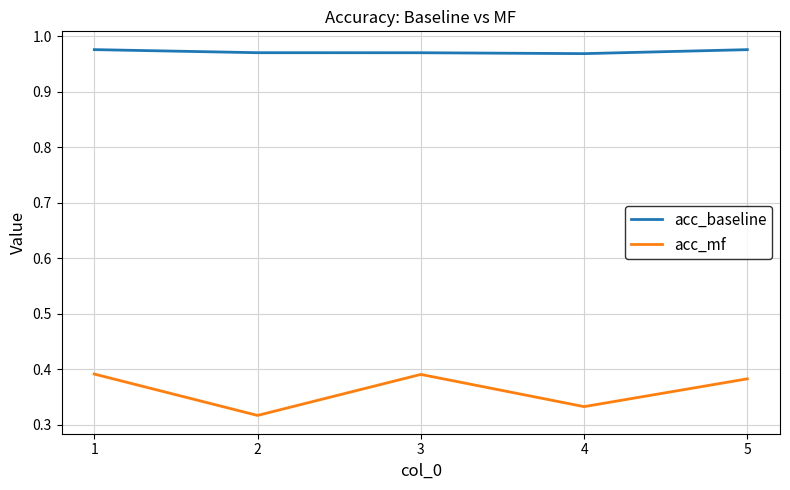

Rank the series by their average value, from lowest to highest.

acc_mf, acc_baseline